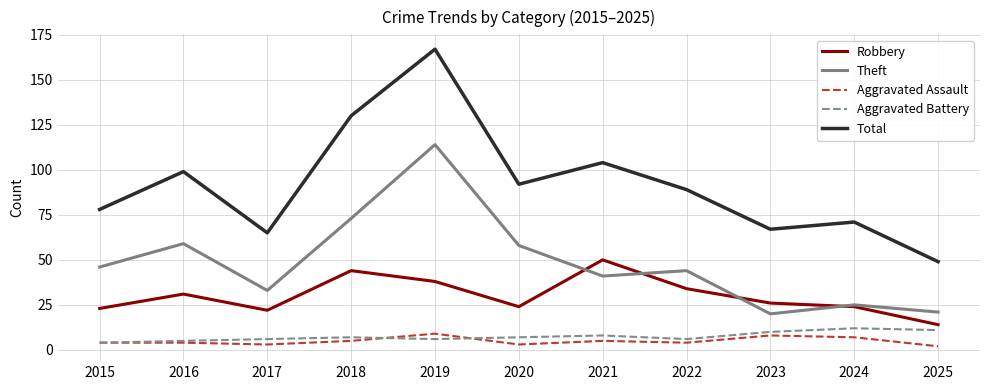

True or false: Robbery and Aggravated Assault cross at least once.

False